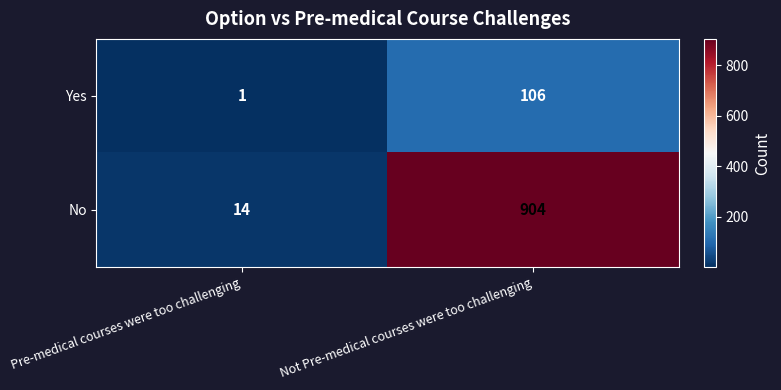

Which series has the widest spread of values?

No